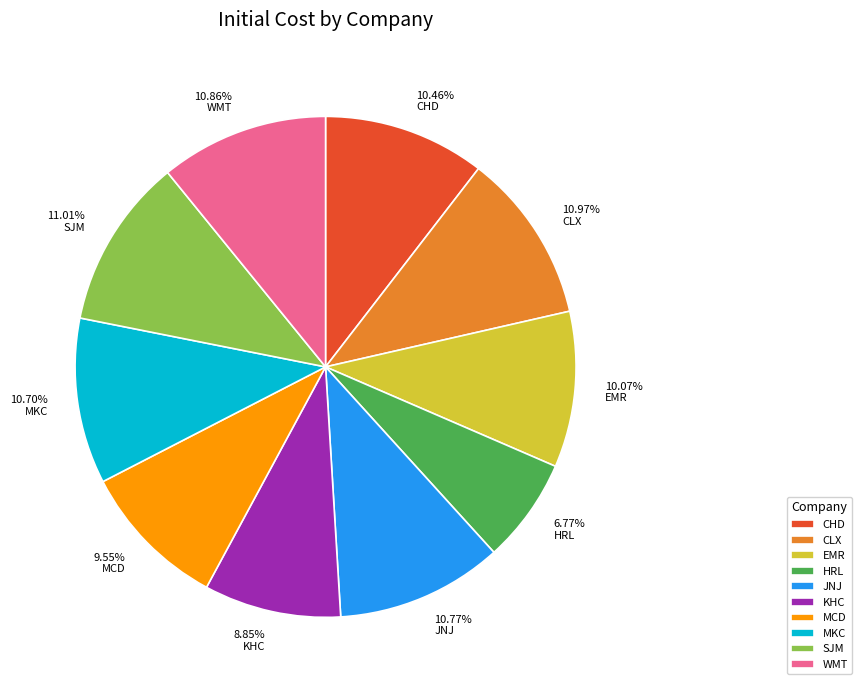

What is the ratio of the value at 8.85% KHC to the value at 10.70% MKC?

0.8